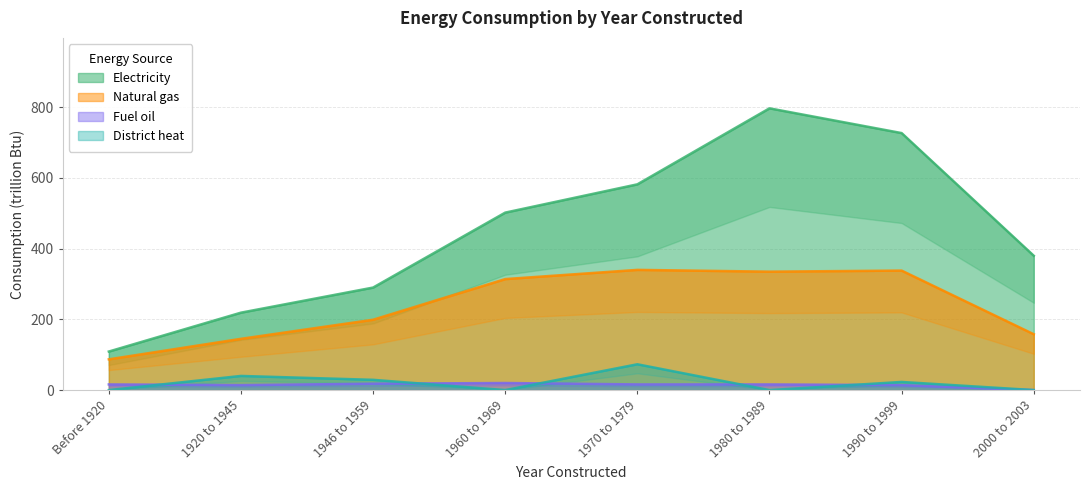

Does the chart have visible grid lines?

Yes